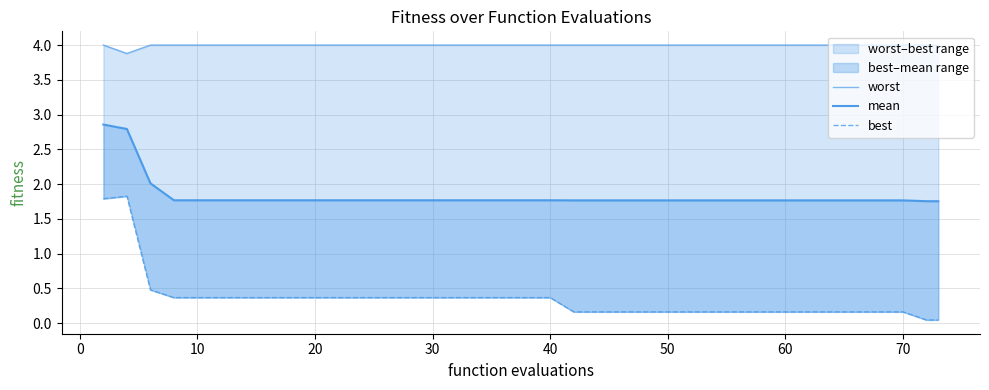

At 30, list the series in order from smallest to largest.

best, mean, worst